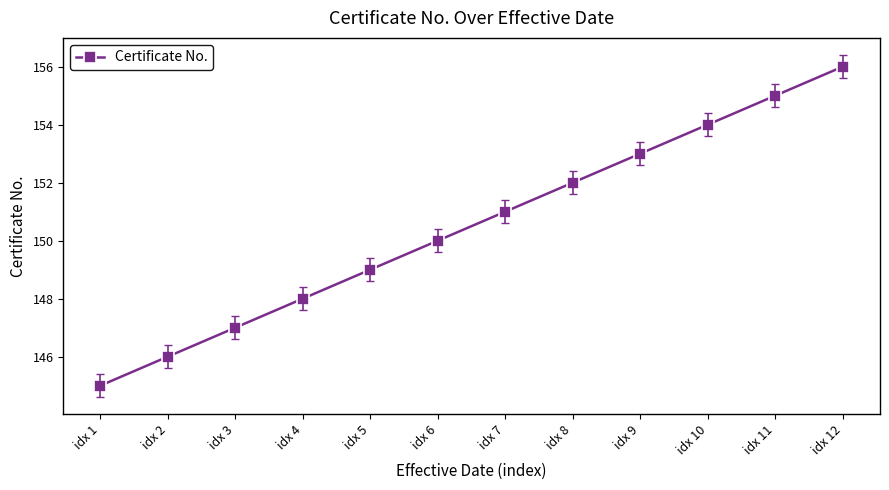

At which label is the value closest to 150?

idx 6